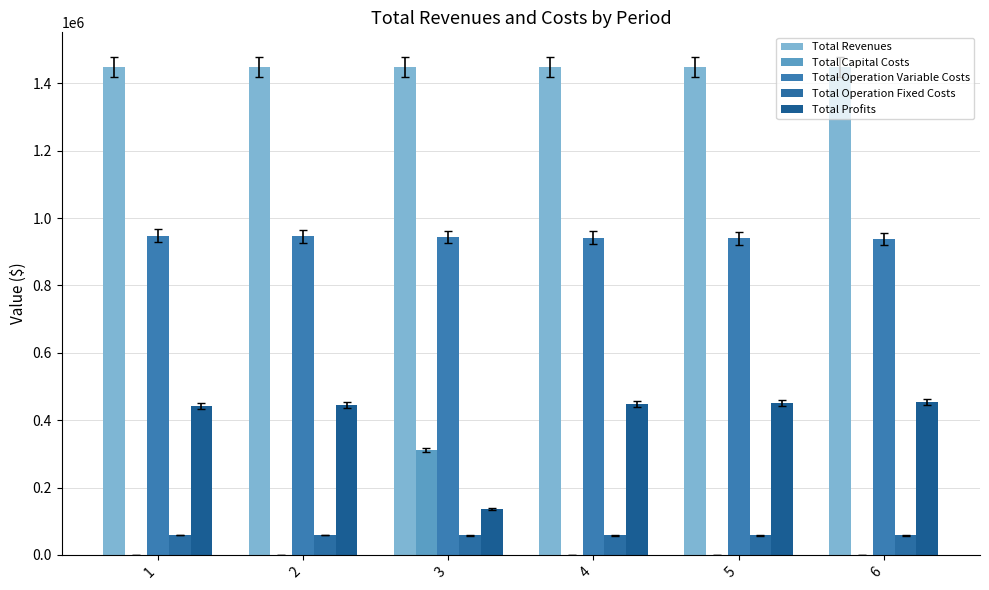

What is the minimum value for Total Operation Variable Costs?

937260.4